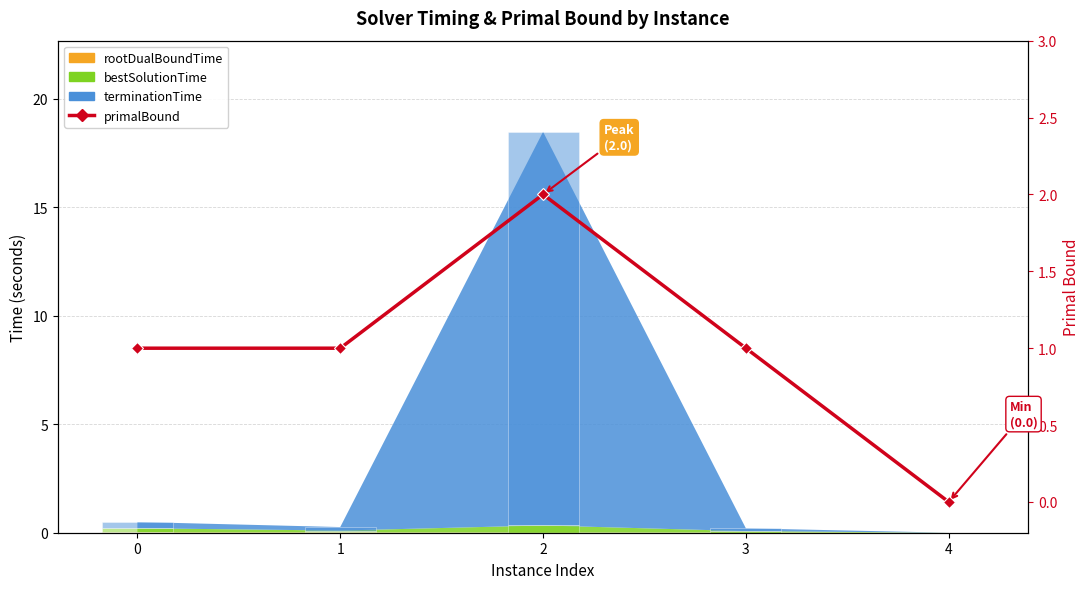

What is the difference between the second highest and minimum values?

1